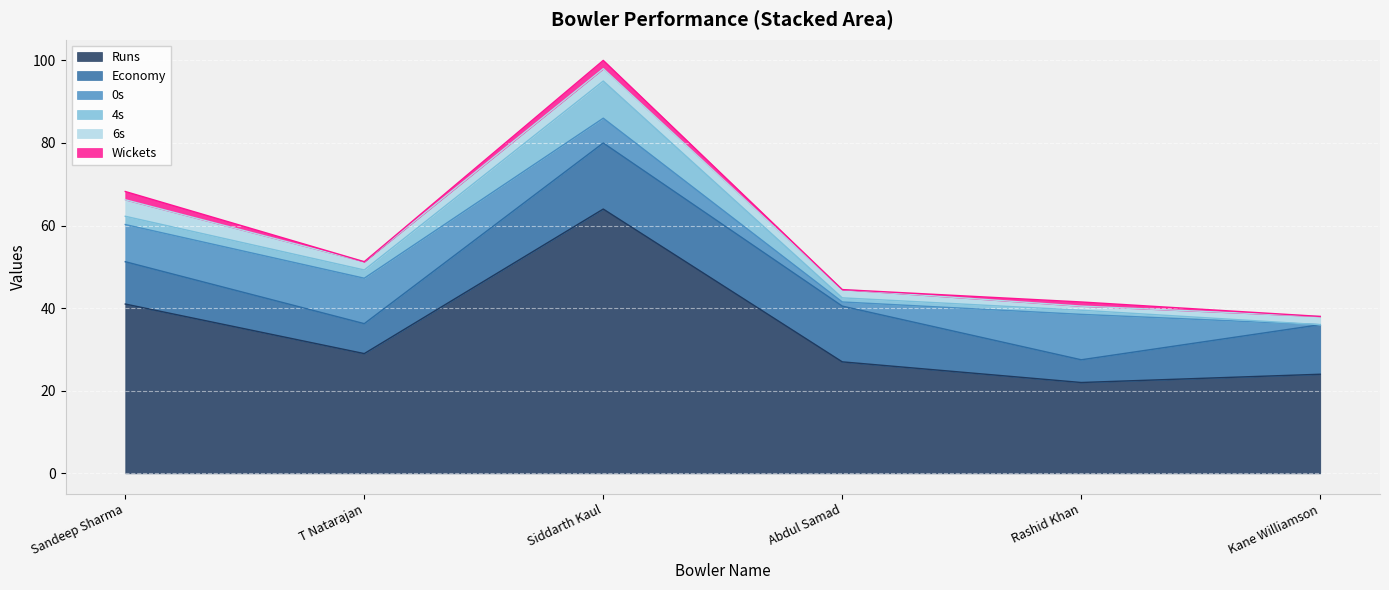

At how many categories does at least one series exceed 9?

6